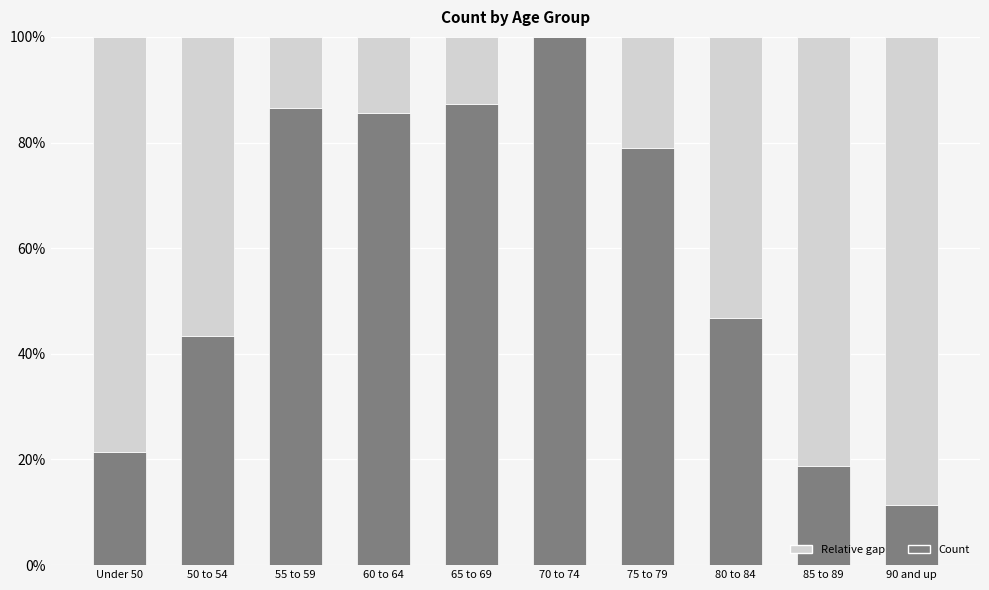

What is the value of the 9th bar from the left?

18.8